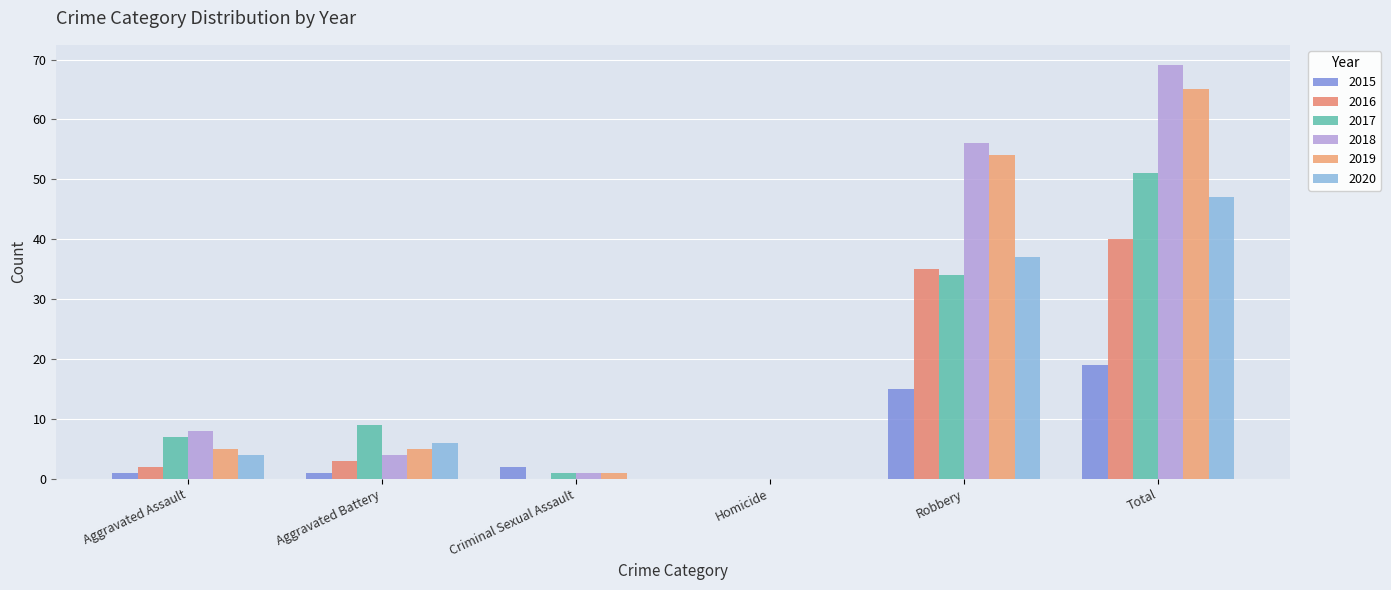

What is the difference between the maximum and second lowest values in the 2017 series?

50